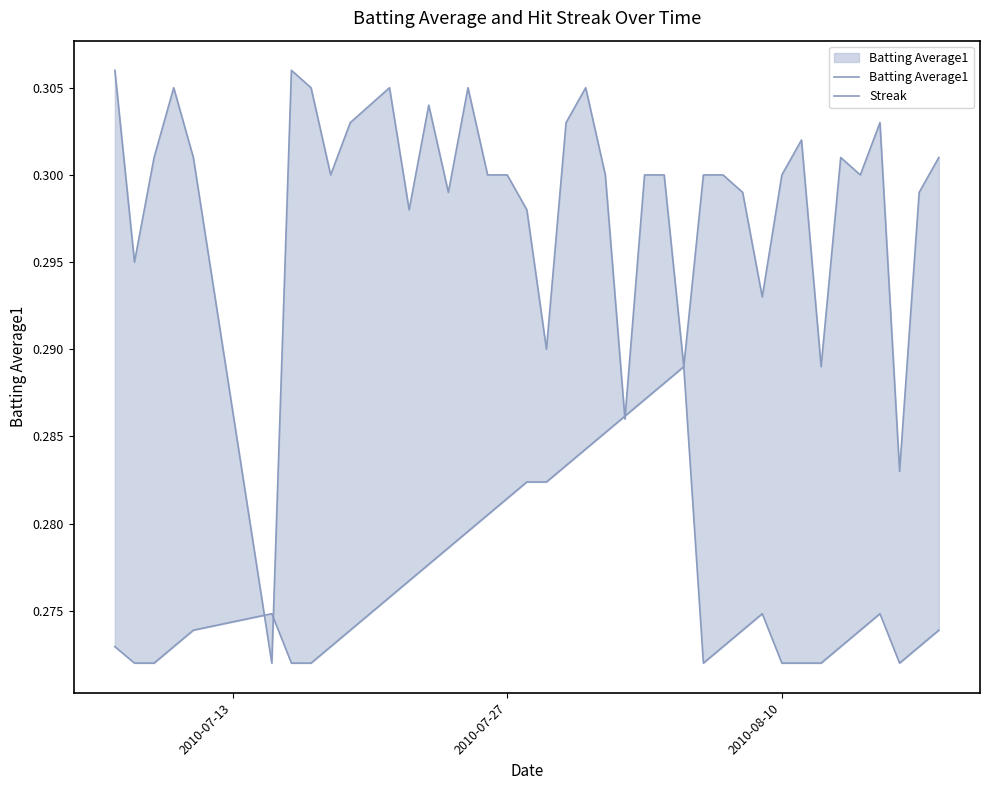

What is the average value of the Streak series?

0.3